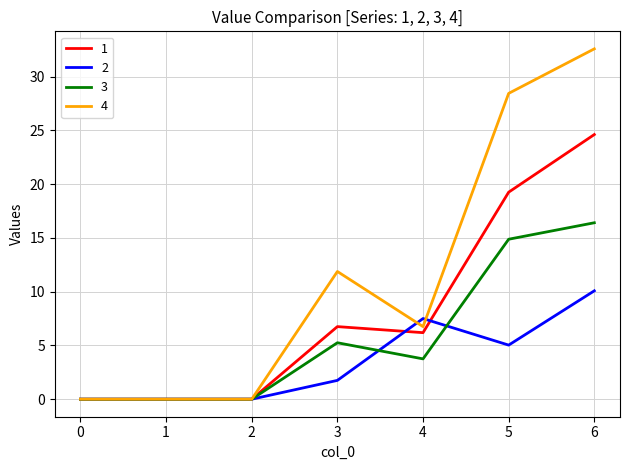

At which category does the chart reach its peak across all series?

6